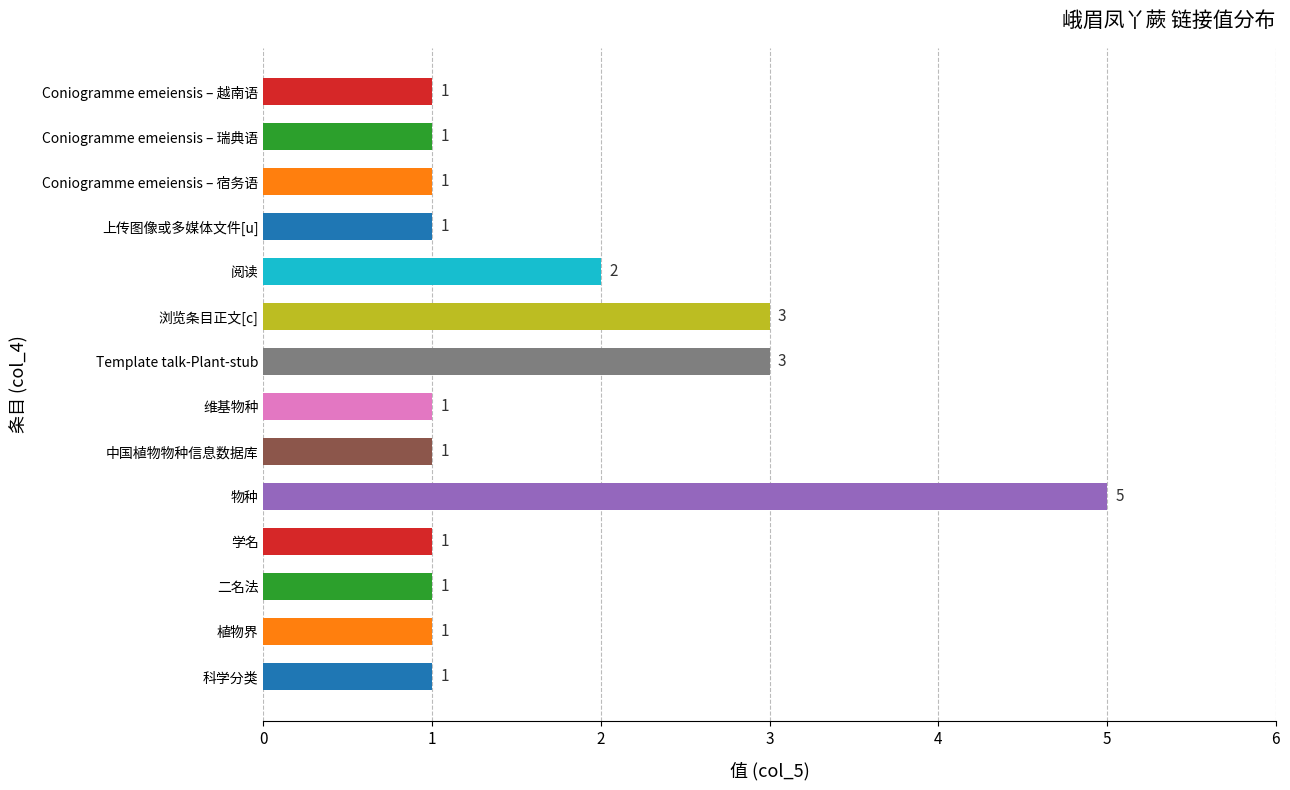

What is the sum of the values at Coniogramme emeiensis – 宿务语 and Template talk-Plant-stub?

4